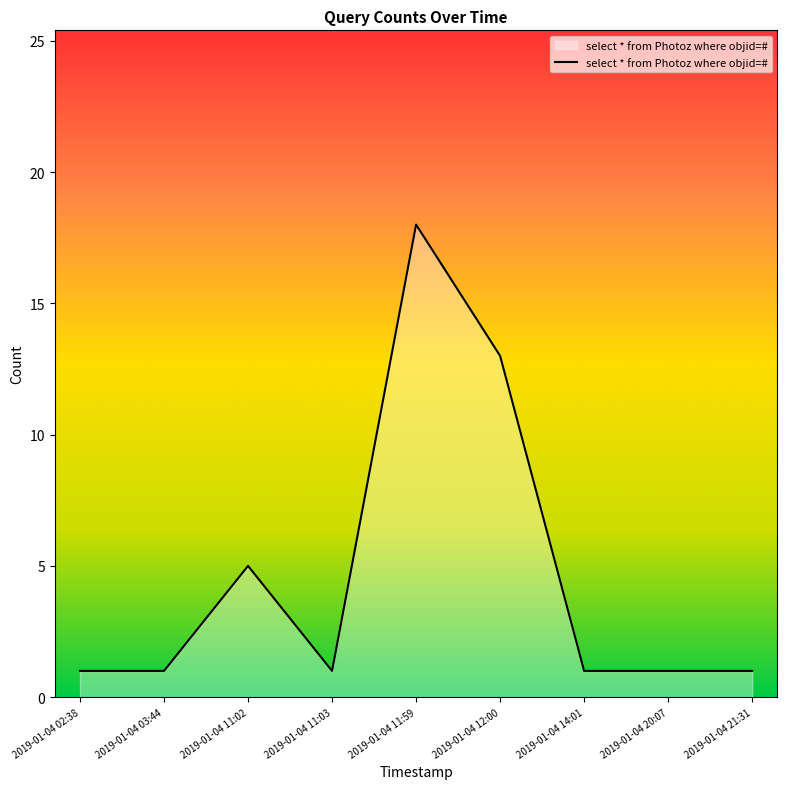

True or false: the data shows 5 at 2019-01-04 12:00.

False